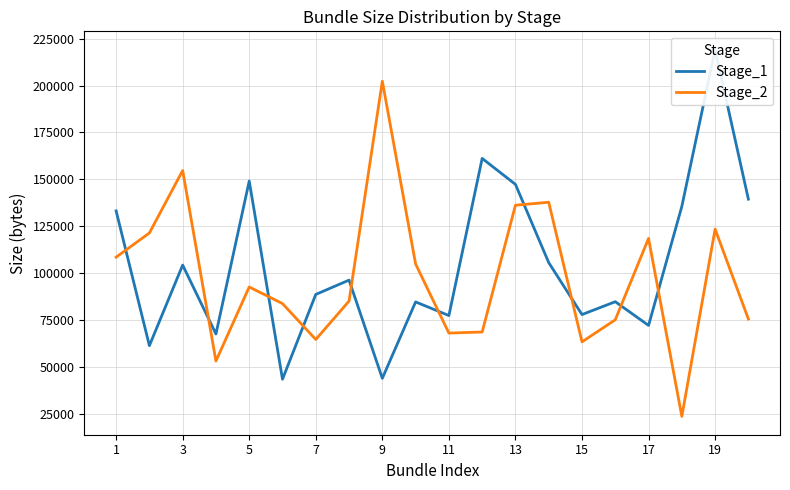

What is the greatest value displayed?

219129